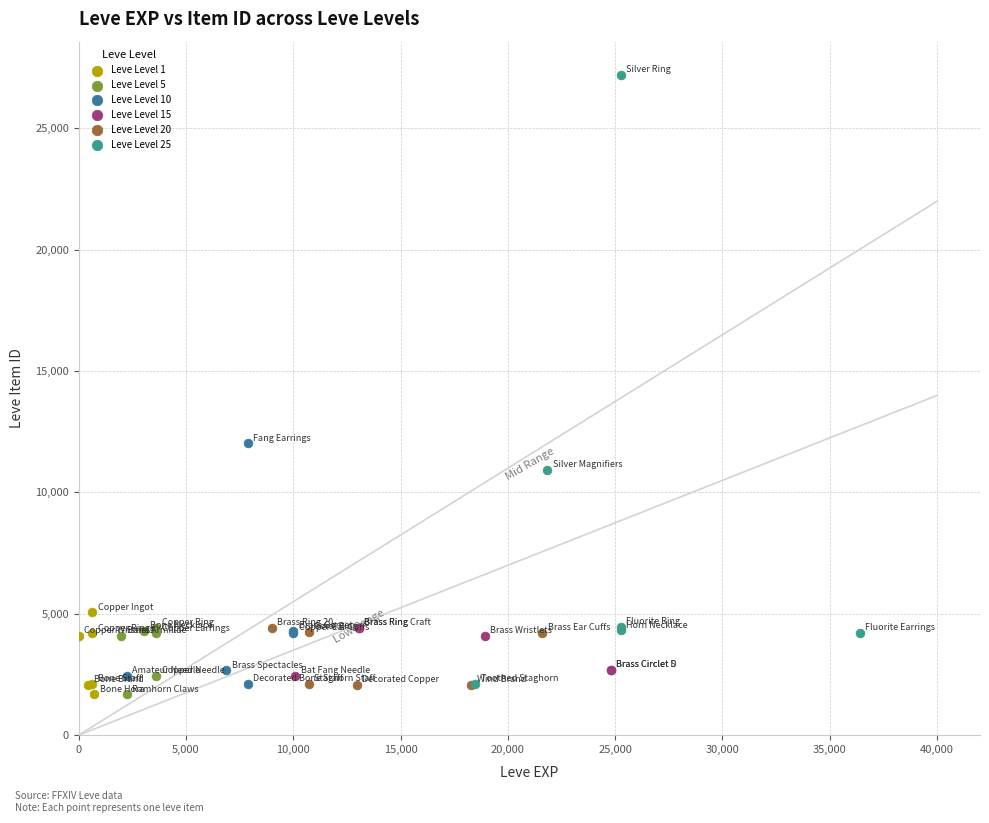

Which series reaches the maximum Y coordinate?

Leve Level 25